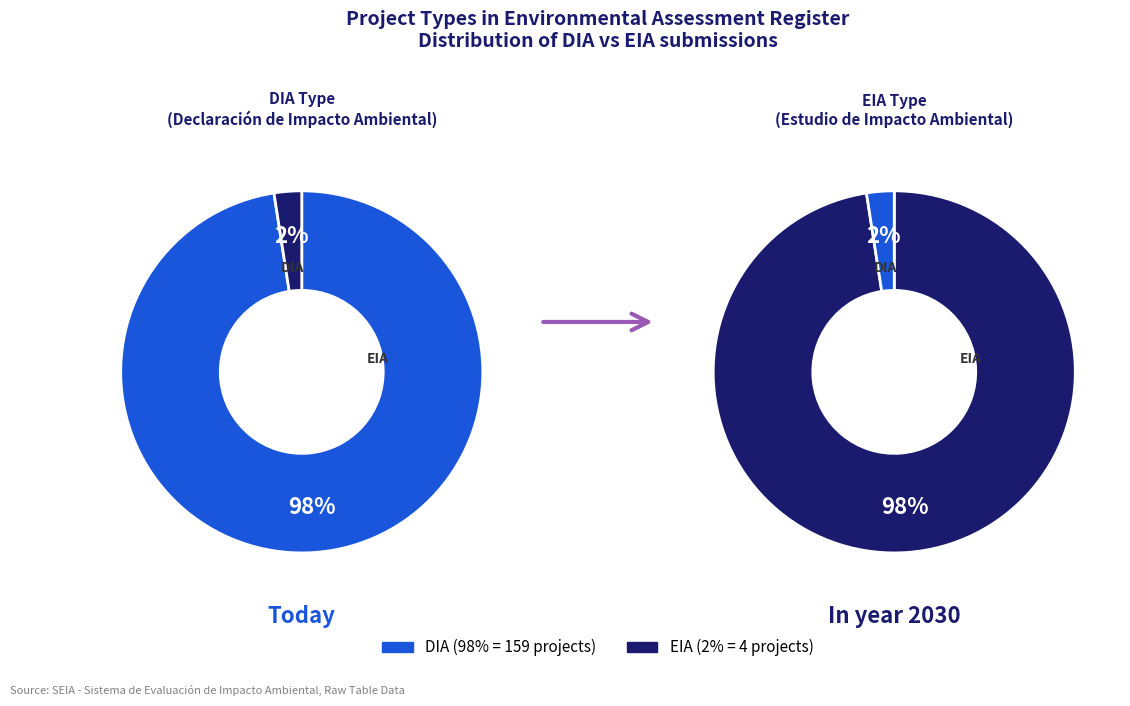

Which category has the smallest portion of the pie?

EIA